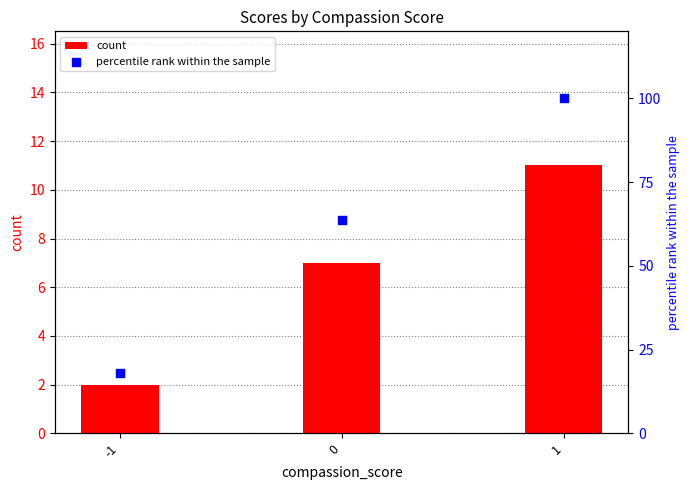

Which series has the largest total across all categories?

percentile rank within the sample